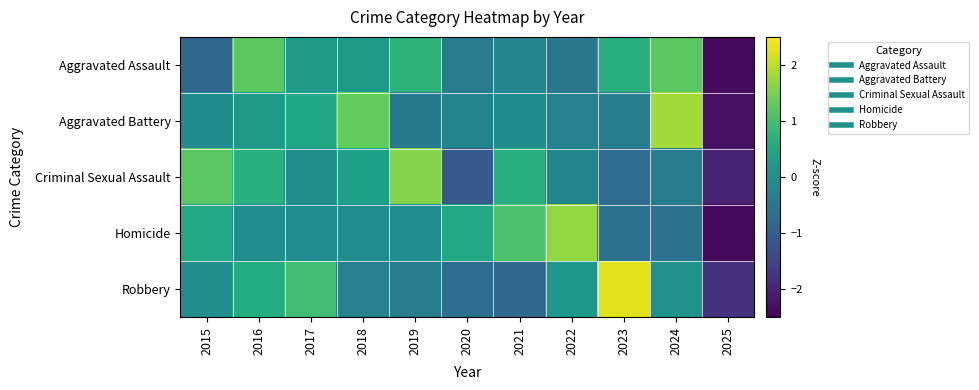

What is the greatest value displayed?

2.3